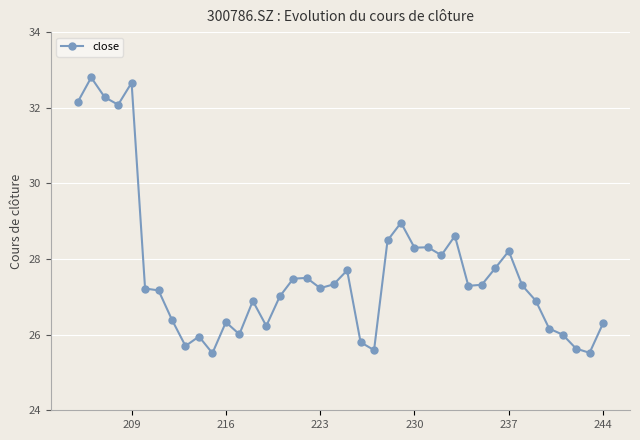

What is the sum of all values?

1106.2